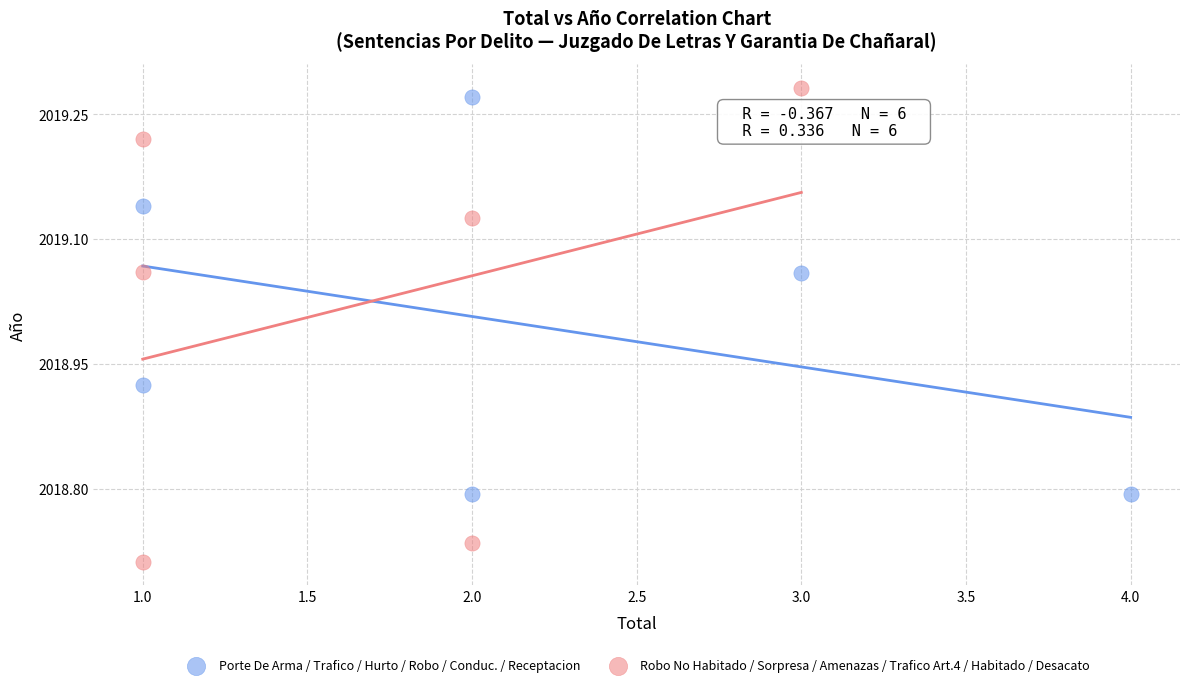

What are all the series names shown in the legend?

Porte De Arma / Trafico / Hurto / Robo / Conduc. / Receptacion, Robo No Habitado / Sorpresa / Amenazas / Trafico Art.4 / Habitado / Desacato